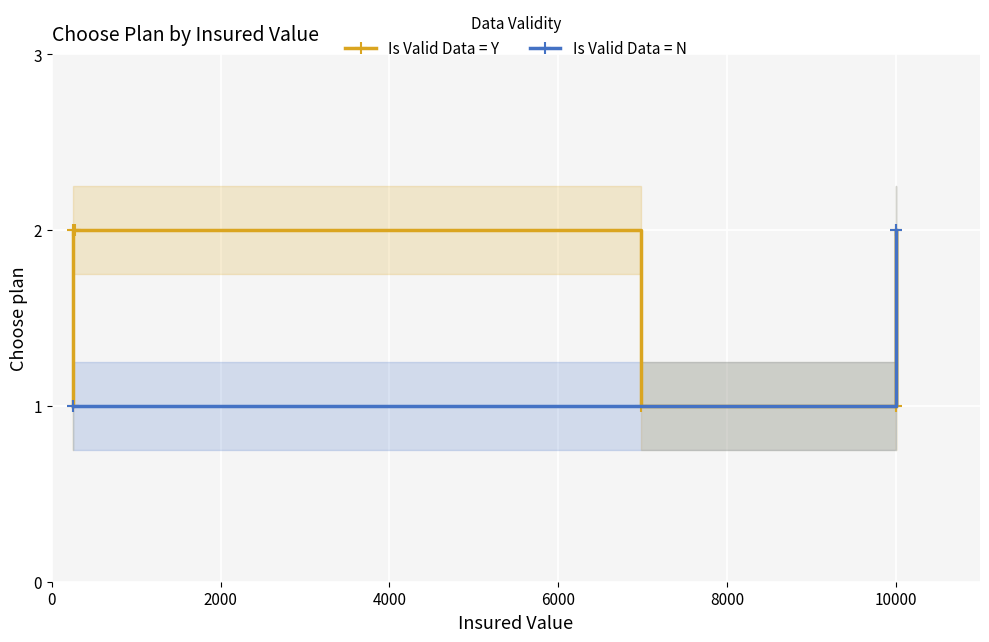

Count the values in the range 1 to 2.

8